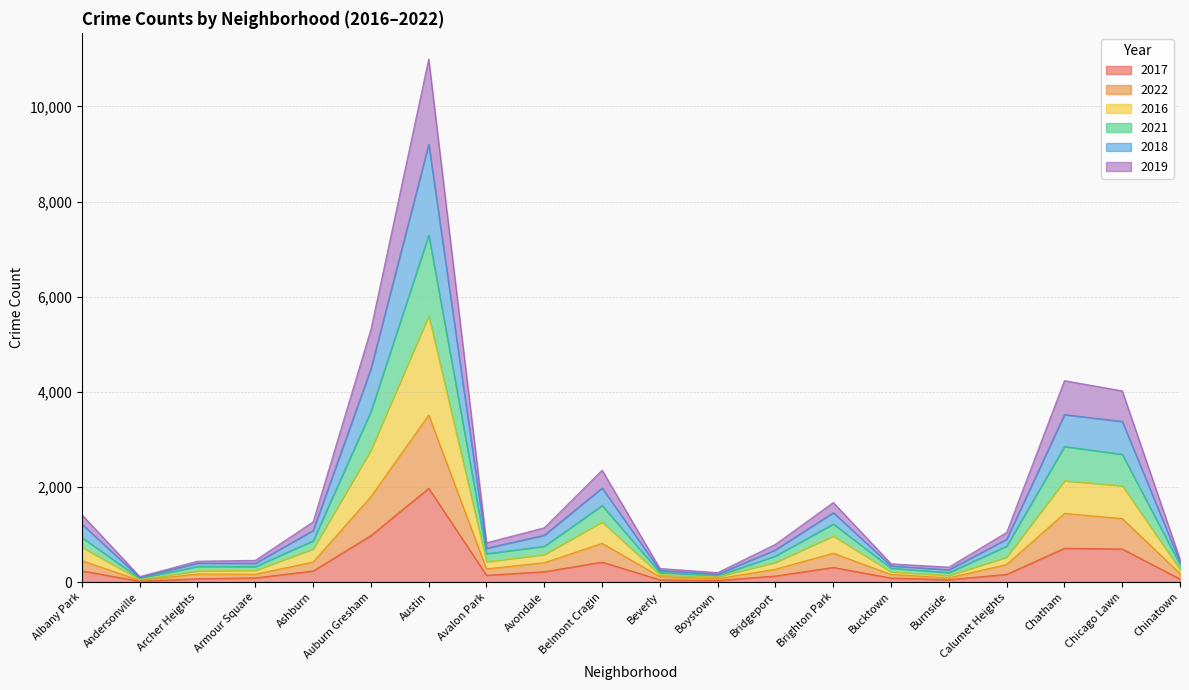

Which category has the lowest value across all series?

Andersonville